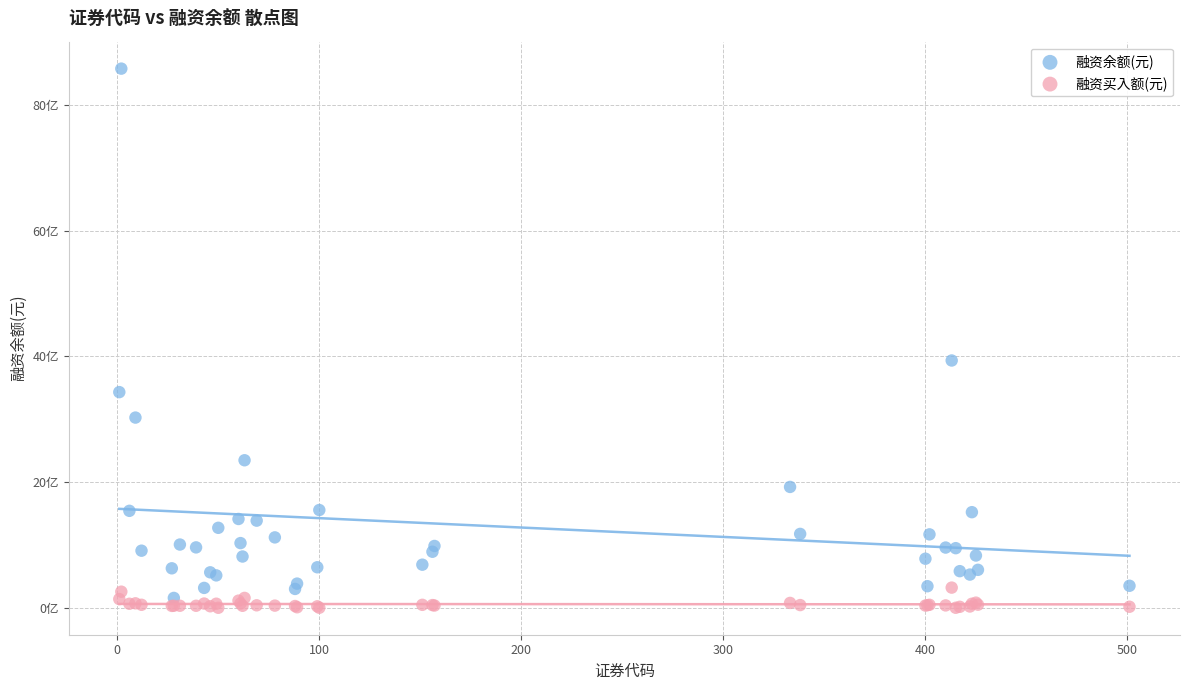

What are all the series names shown in the legend?

融资余额(元), 融资买入额(元)